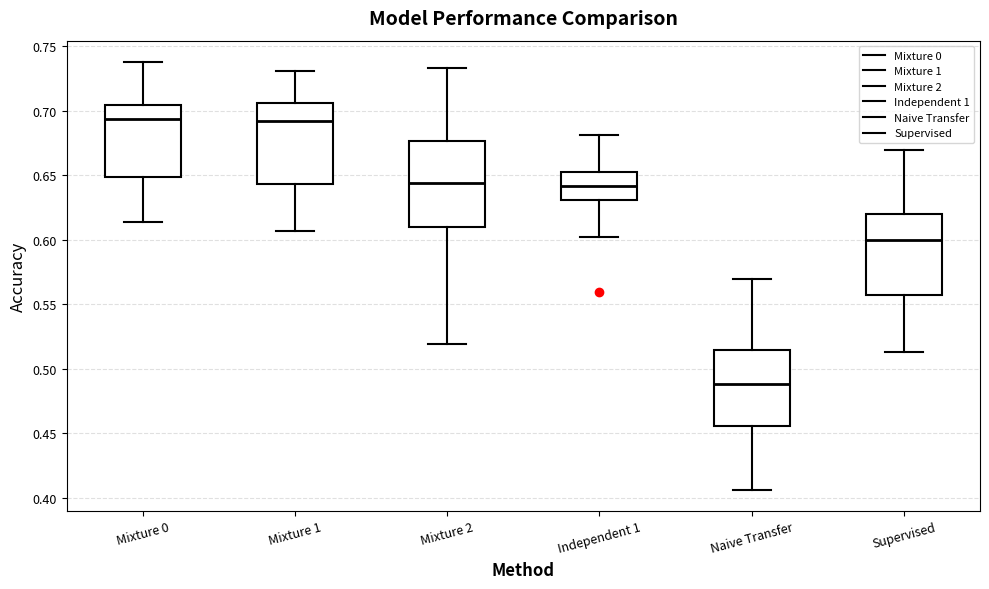

Reading left to right, transcribe this box plot: for each box, give where its median line is, the range the box spans, and where its two whiskers end, as read against the y-axis. The values are not printed on the chart, so give them approximately, as read against the axis.

Mixture 0: median 0.695, box 0.650 to 0.705, whiskers 0.615 to 0.740
Mixture 1: median 0.690, box 0.645 to 0.705, whiskers 0.605 to 0.730
Mixture 2: median 0.645, box 0.610 to 0.675, whiskers 0.520 to 0.735
Independent 1: median 0.640, box 0.630 to 0.650, whiskers 0.600 to 0.680
Naive Transfer: median 0.490, box 0.455 to 0.515, whiskers 0.405 to 0.570
Supervised: median 0.600, box 0.555 to 0.620, whiskers 0.515 to 0.670